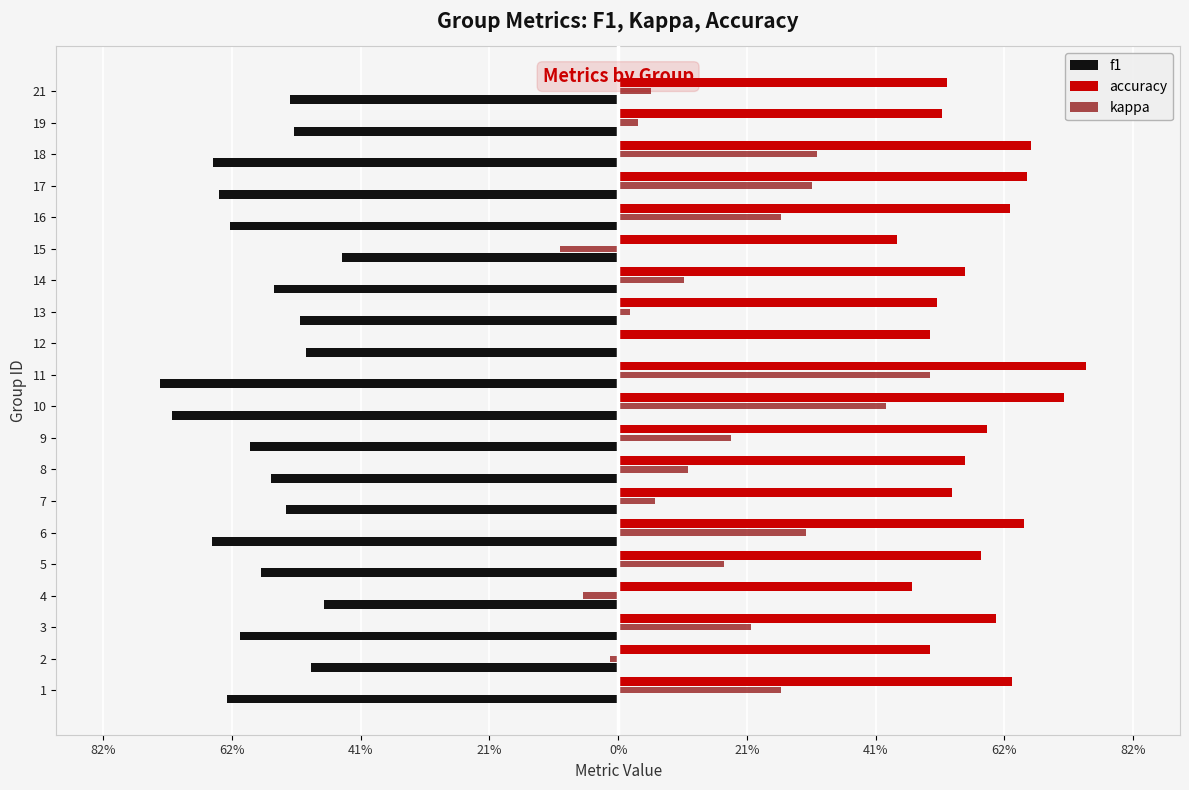

What are all the series names shown in the legend?

f1, accuracy, kappa